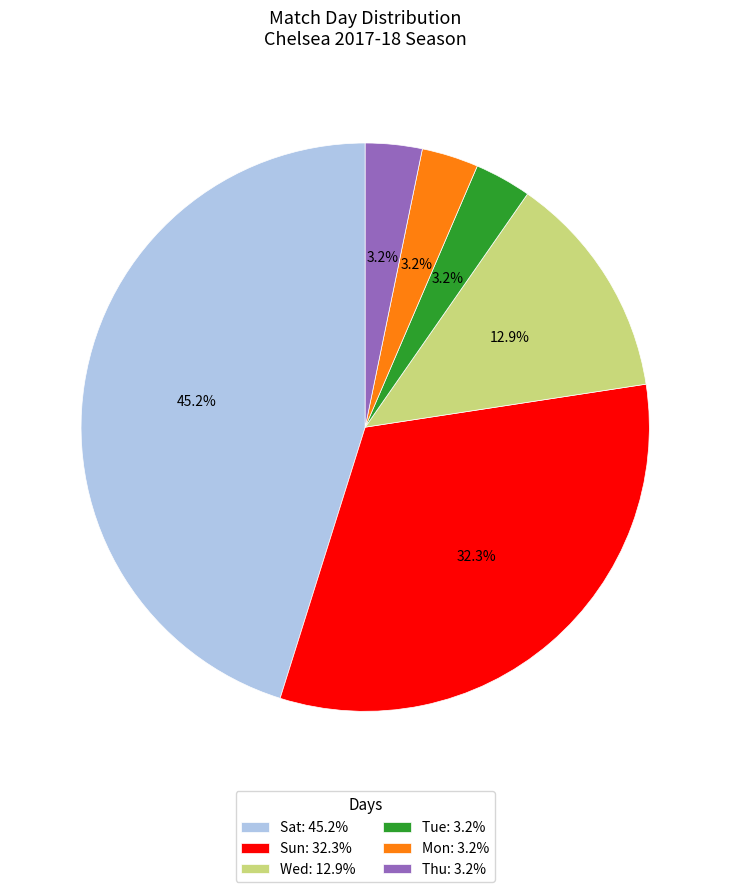

Is the sum of Sat and Wed greater than half?

Yes